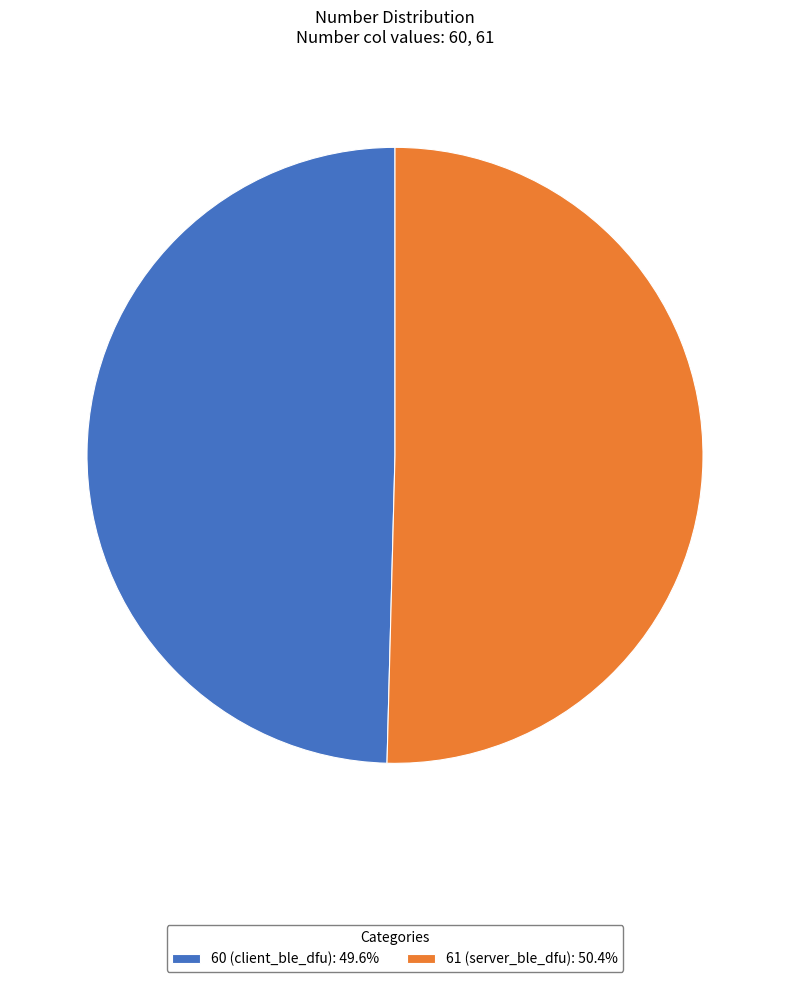

Does 60 (client_ble_dfu): 49.6% account for over 50% of the chart?

No